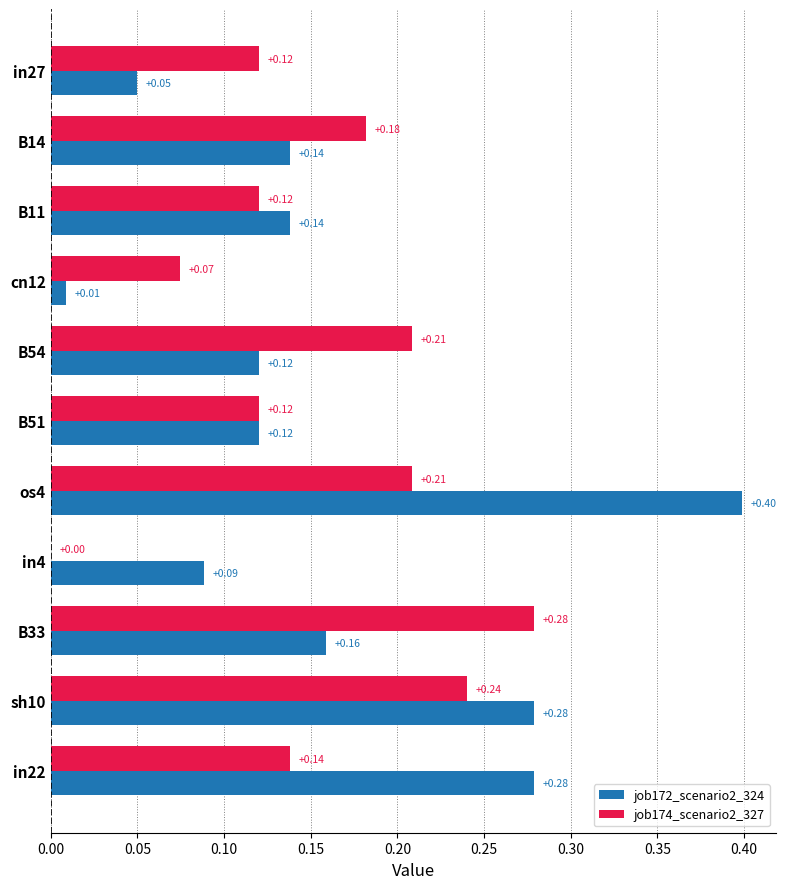

Which series changed the most between cn12 and os4?

job172_scenario2_324